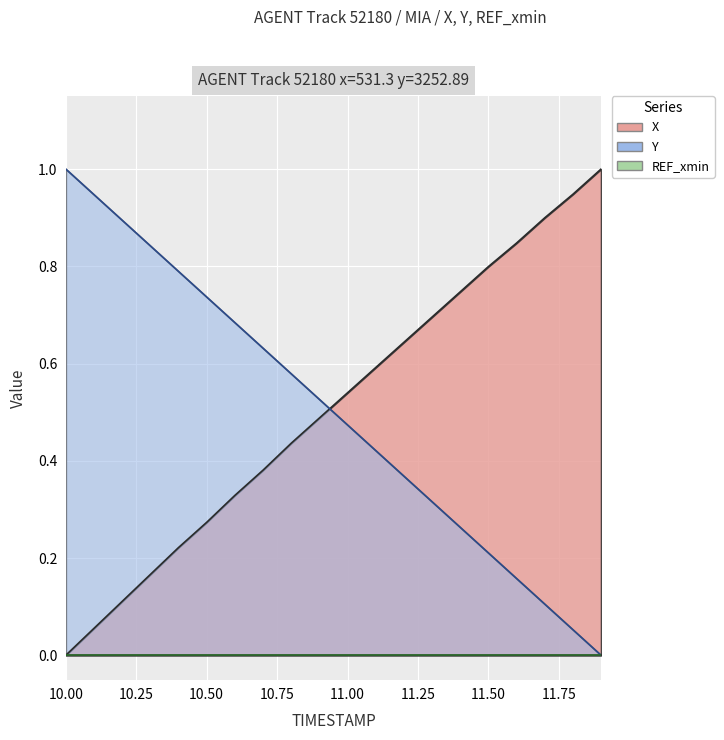

Which series ends up on top after the final intersection of Y and X?

X